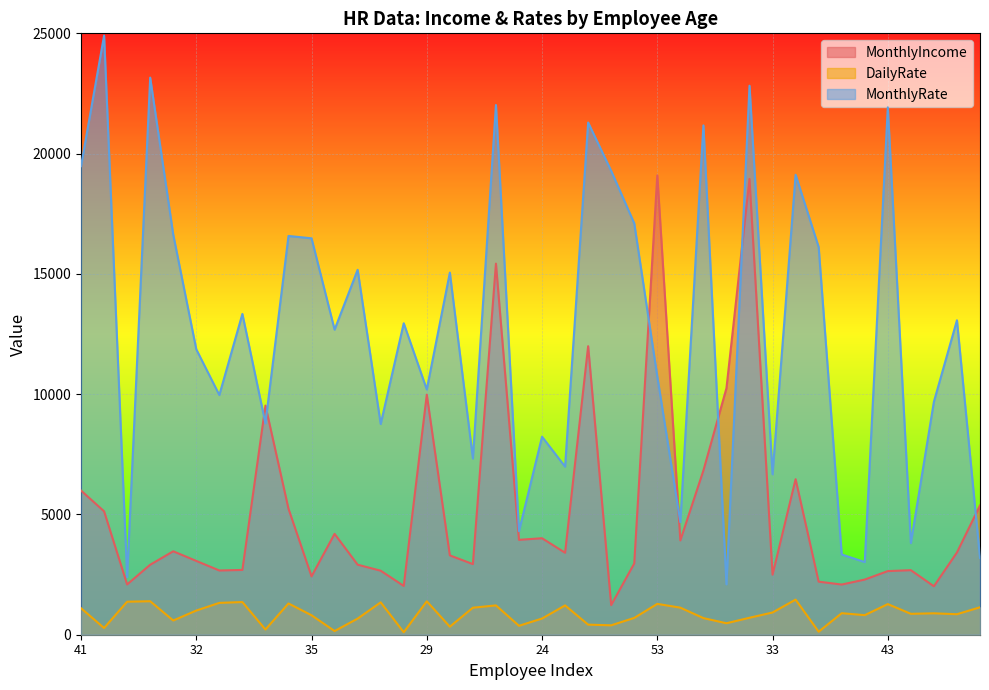

True or false: MonthlyRate and DailyRate cross at least once.

False